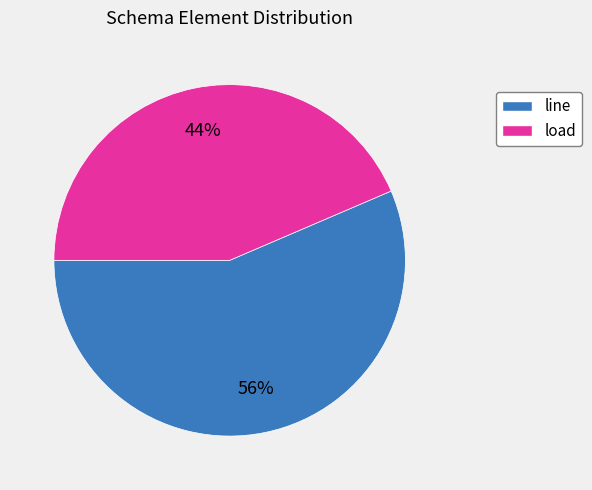

Count the number of slices in the pie.

2